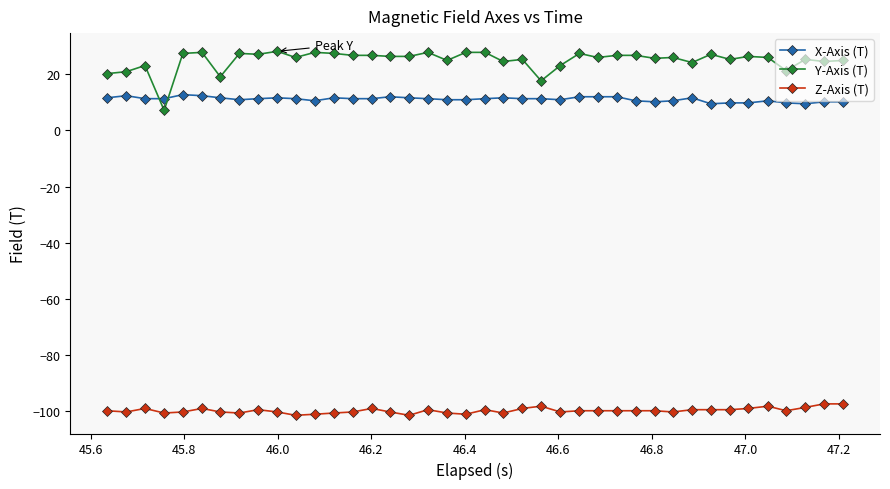

True or false: Y-Axis (T) and Z-Axis (T) intersect in this chart.

False